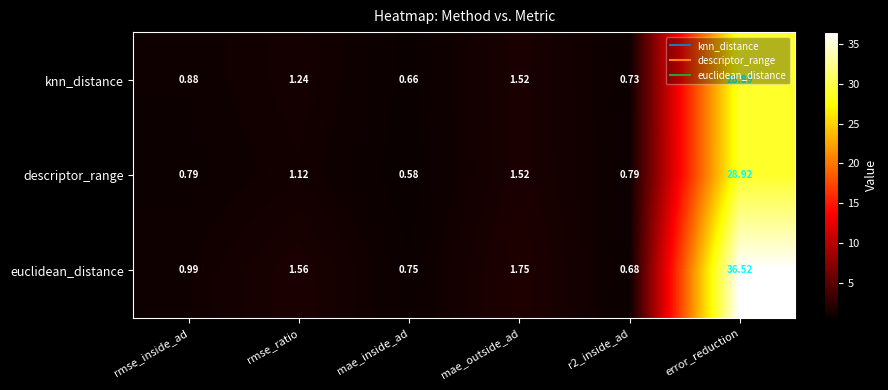

At which category is the sum across all series the highest?

error_reduction